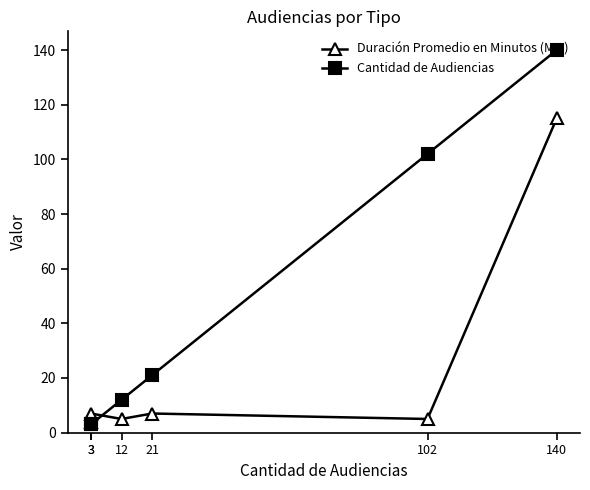

Which has a higher value, 140 or 12?

140